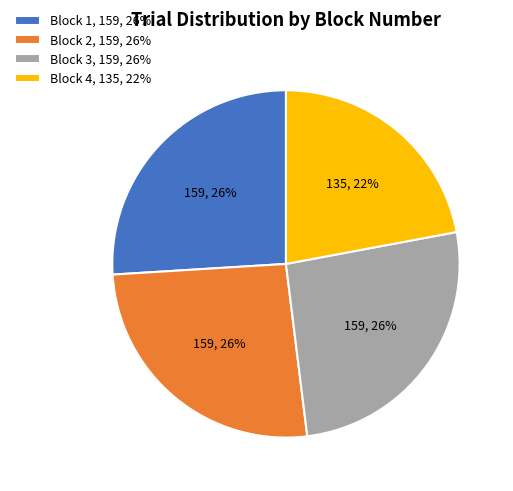

To the nearest percent, what is the difference between the Block 3 and Block 4 slice percentages?

4%